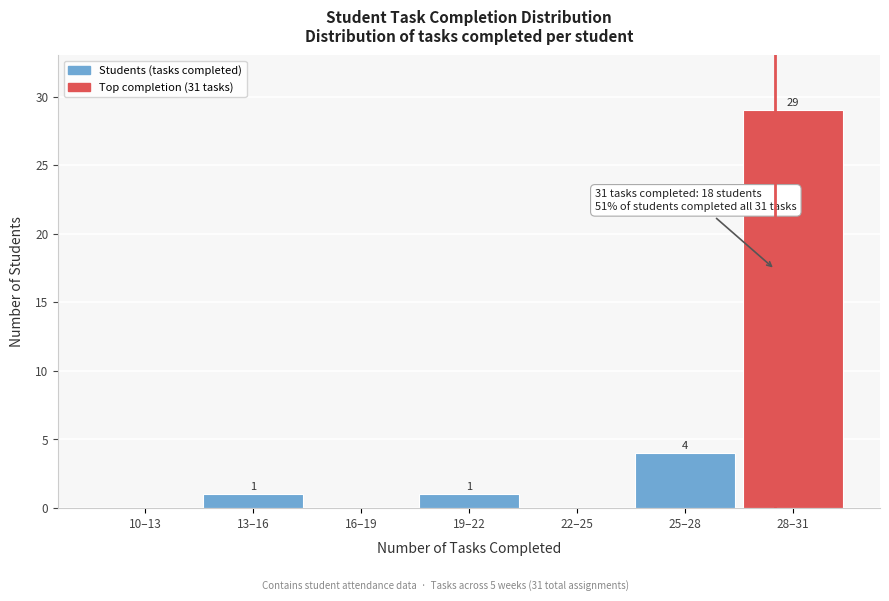

Approximately how many times larger is the value at 25–28 compared to 19–22?

4.0